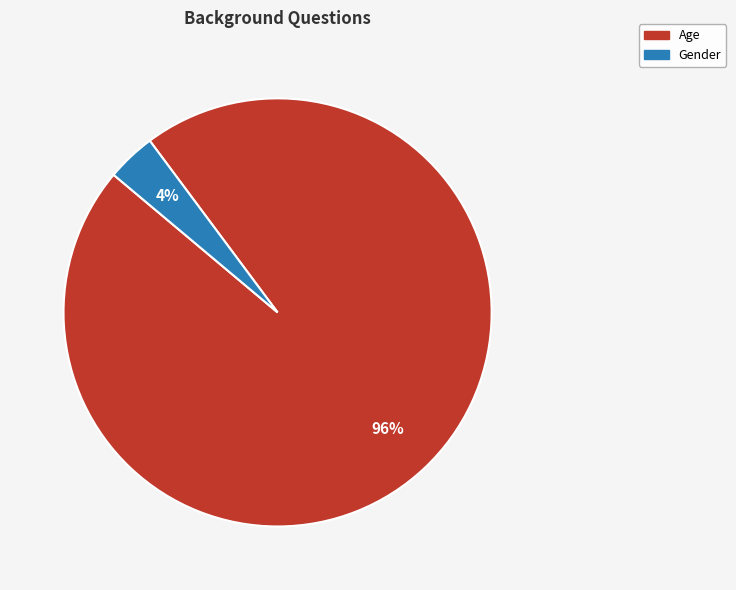

Count the number of slices in the pie.

2